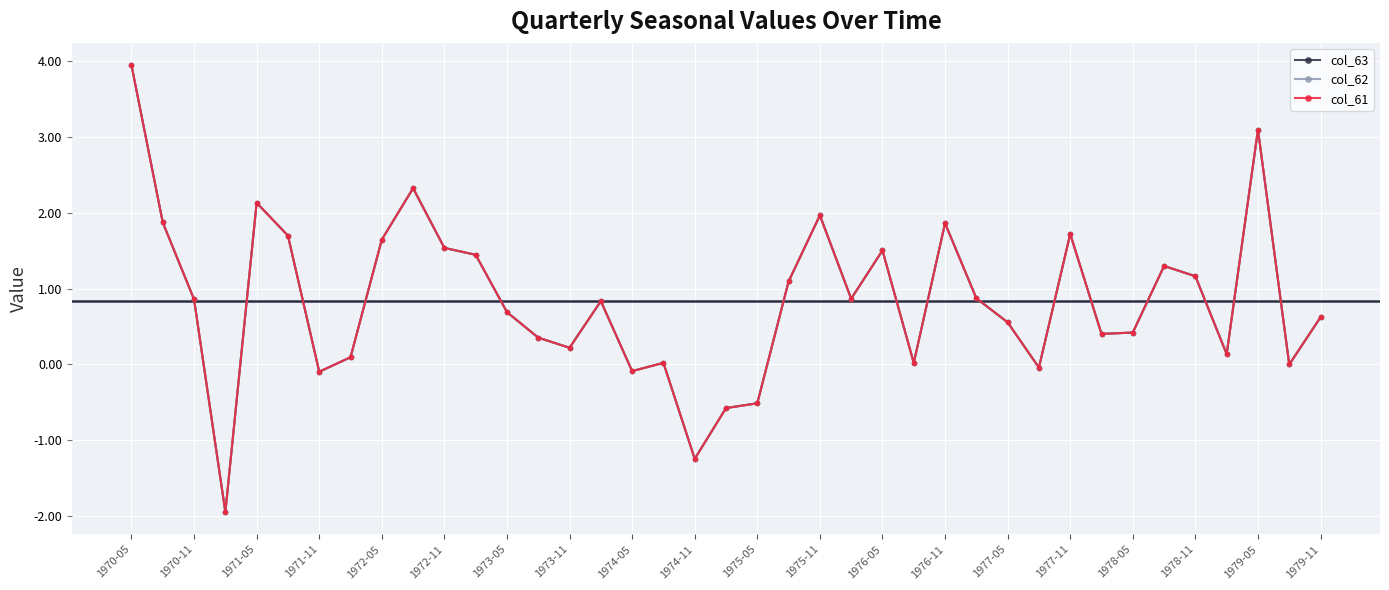

What is the difference between the maximum and minimum values in the col_63 series?

5.9